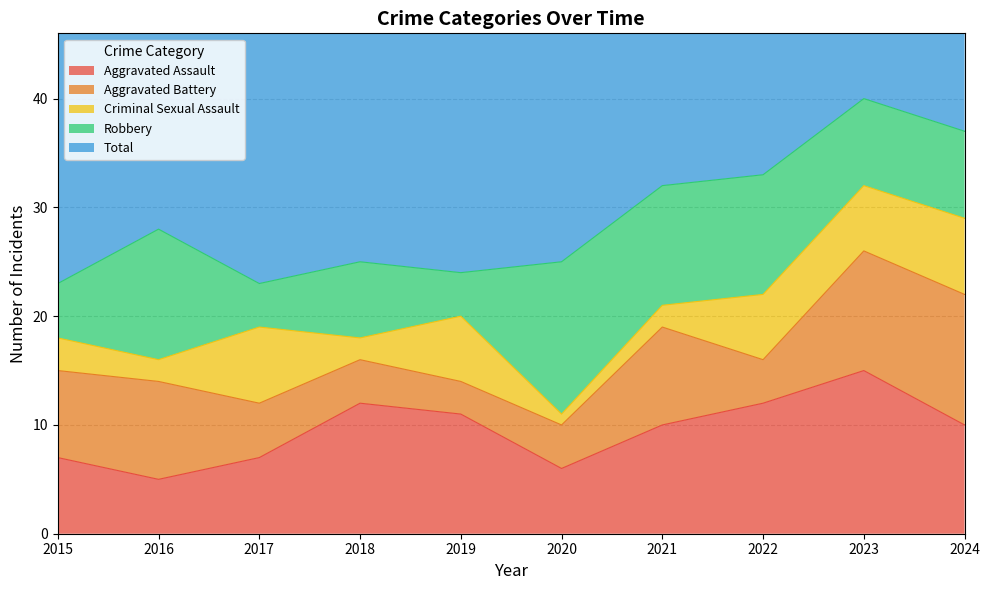

How many interior local valleys does the Aggravated Battery series have?

2